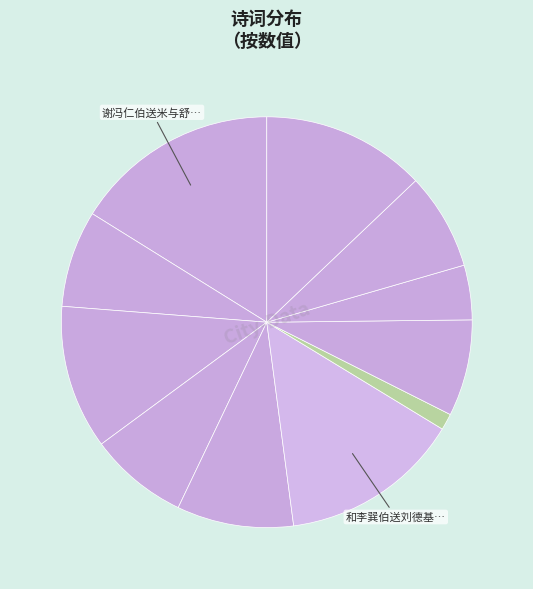

To the nearest percent, what is the average slice percentage?

9%